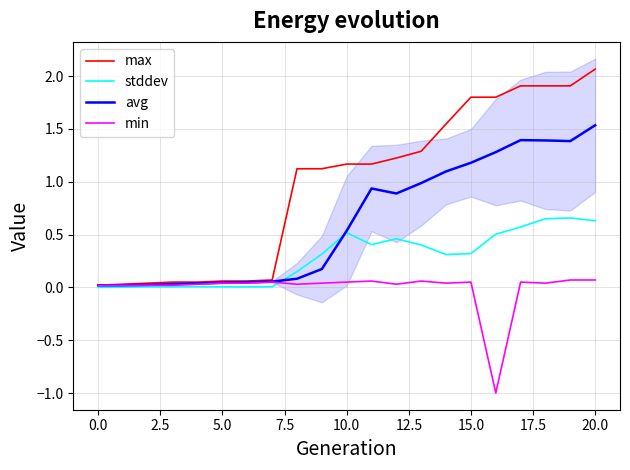

True or false: avg has more than 0 interior local peaks.

True